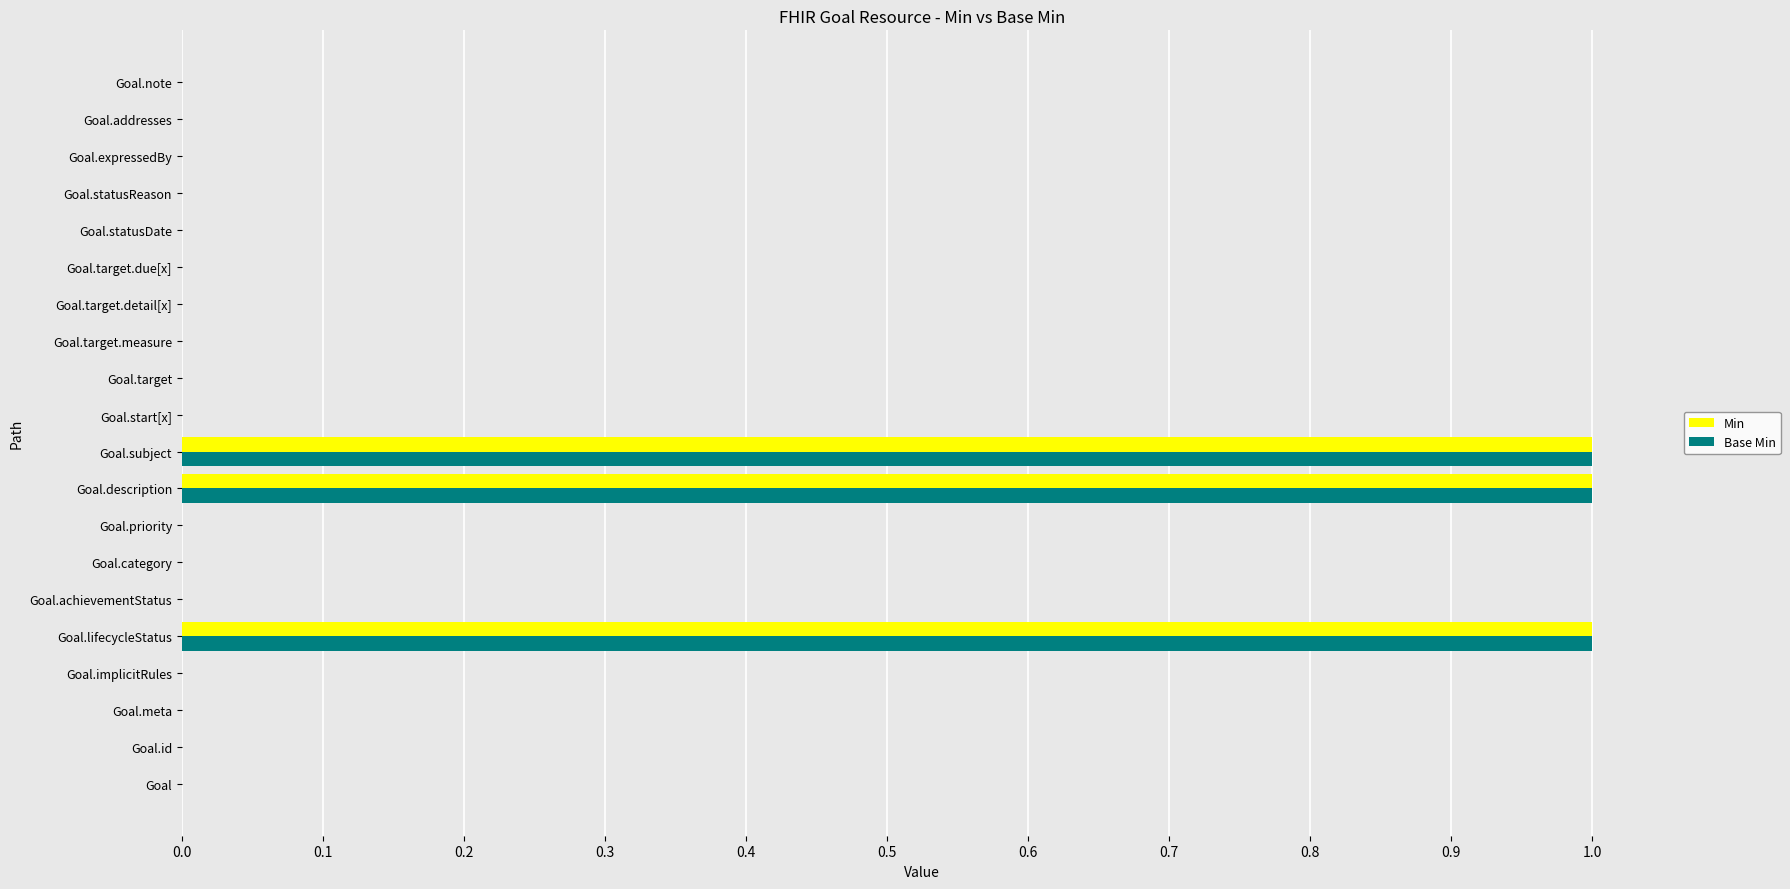

True or false: Min has a value of 0 at Goal.expressedBy.

True